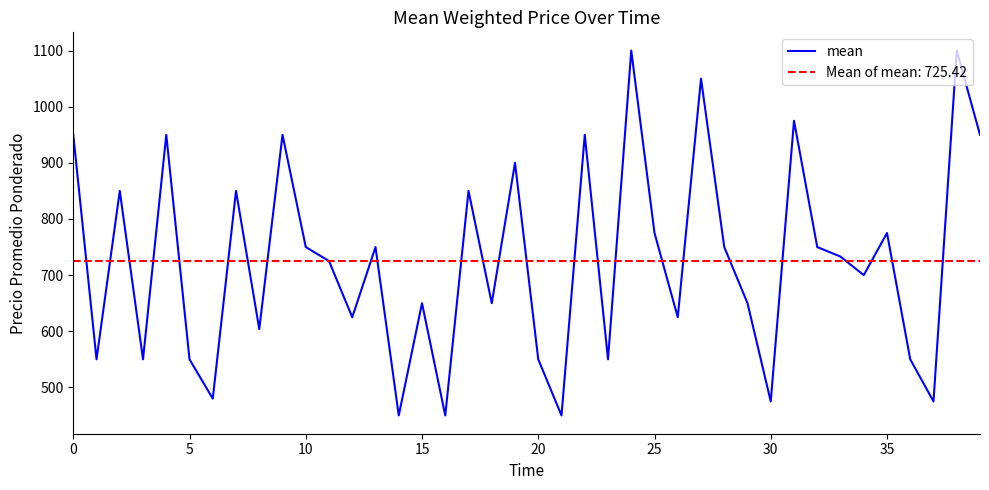

What is the lowest value of the mean series?

450